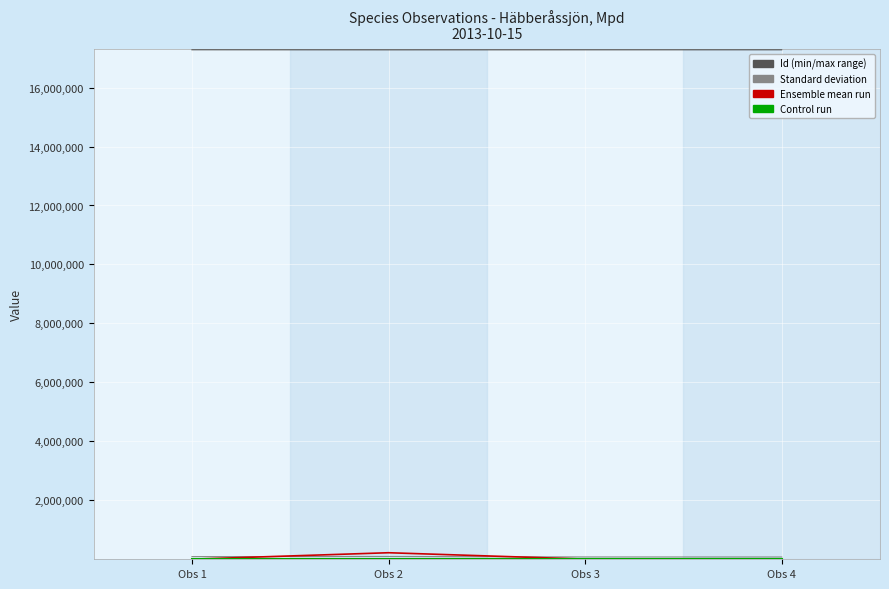

Which has a higher value, Obs 2 or Obs 1?

Obs 1